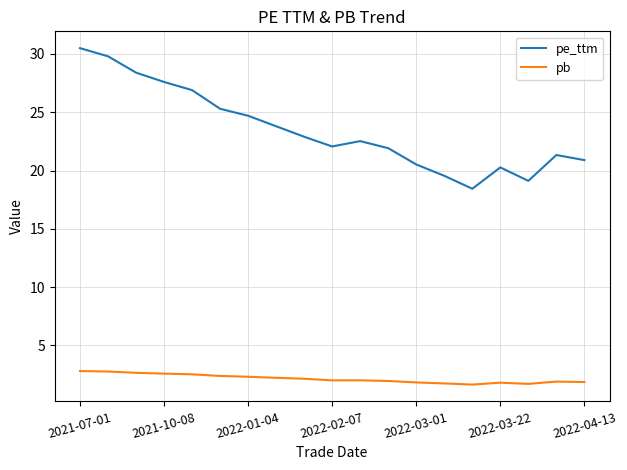

What is the minimum value shown in the chart?

1.6